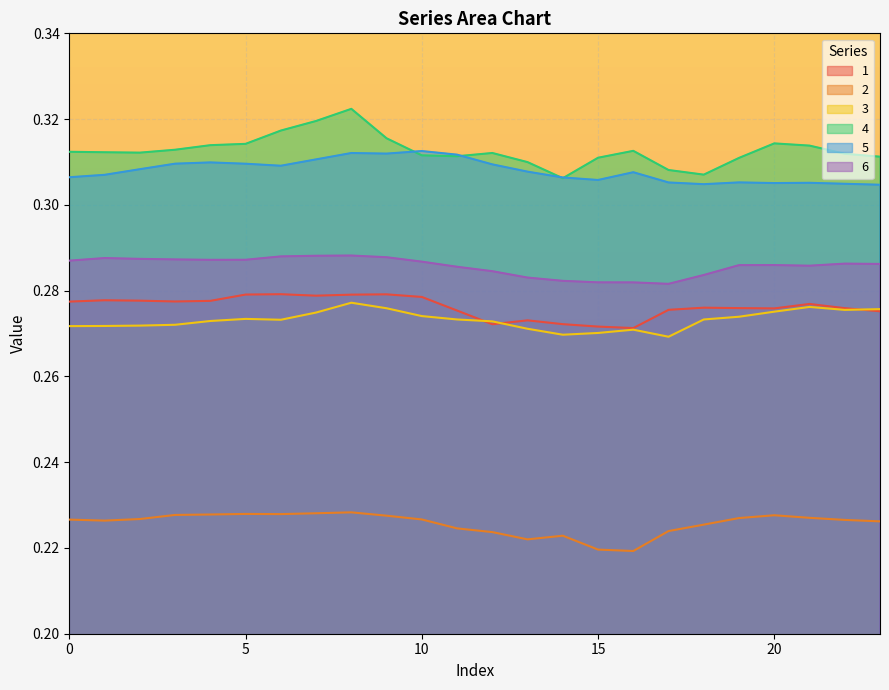

At which category does 5 reach its first local peak?

4